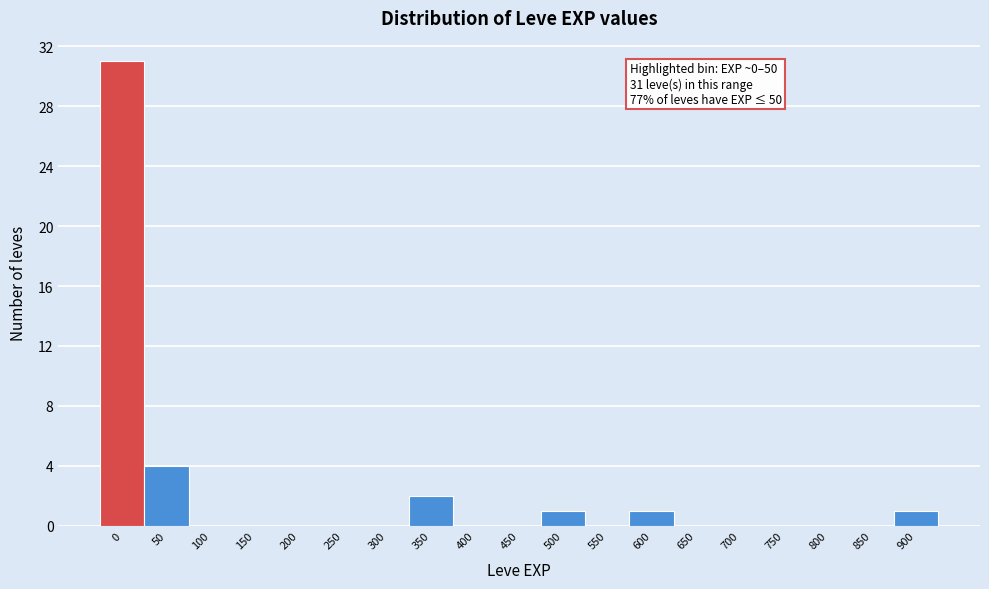

Reading left to right, list all the values displayed in this chart.

0=31	50=4	100=0	150=0	200=0	250=0	300=0	350=2	400=0	450=0	500=1	550=0	600=1	650=0	700=0	750=0	800=0	850=0	900=1